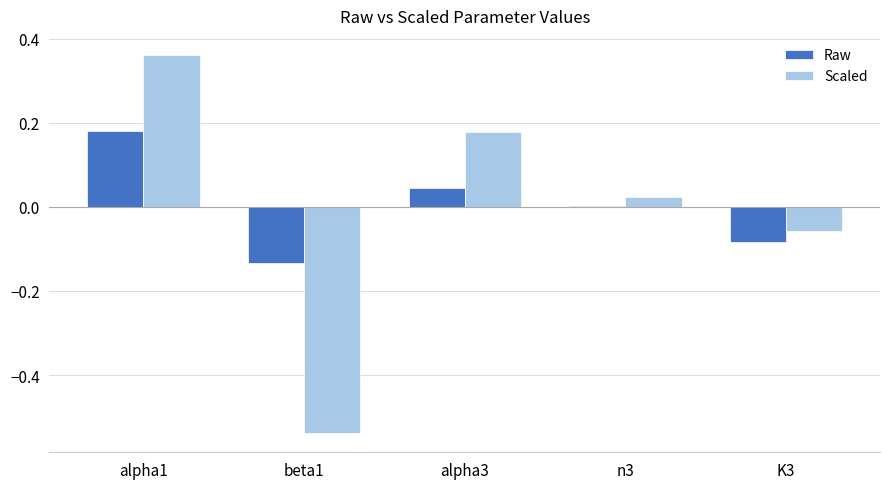

Which series has the widest spread of values?

Scaled